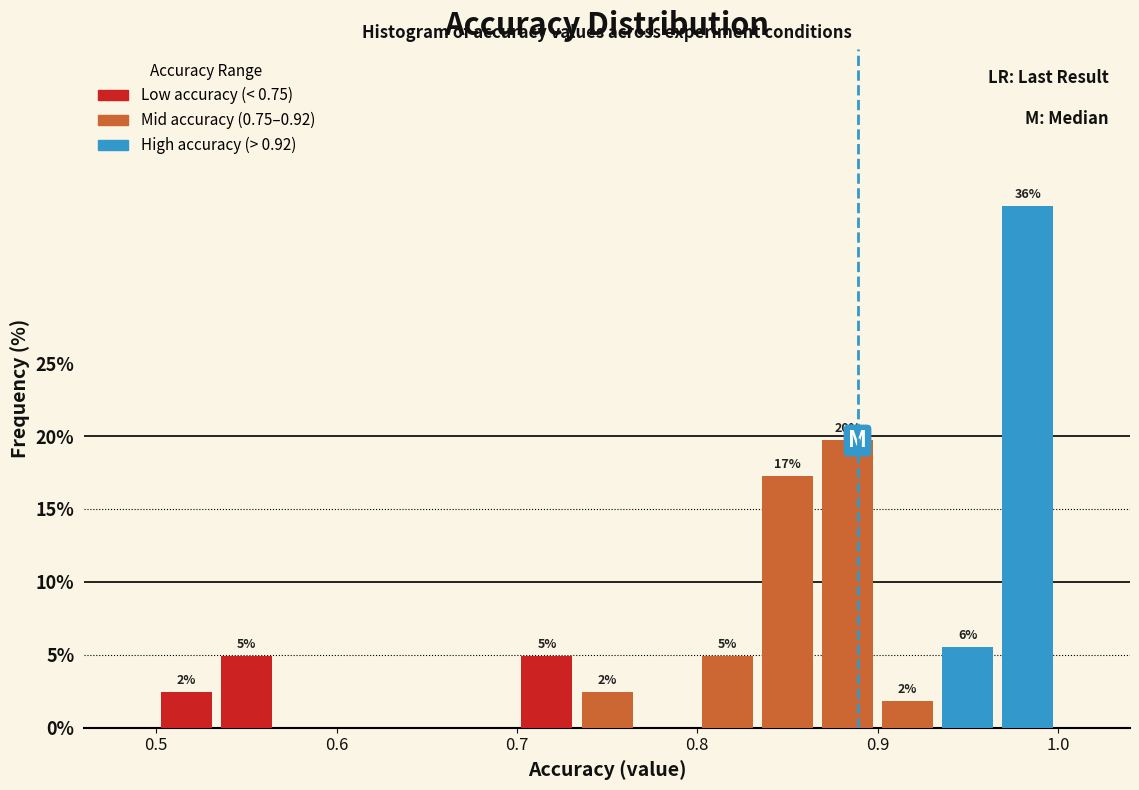

Around what value on the x-axis is the tallest bar? Give the approximate position of its centre, as read against the axis.

0.98